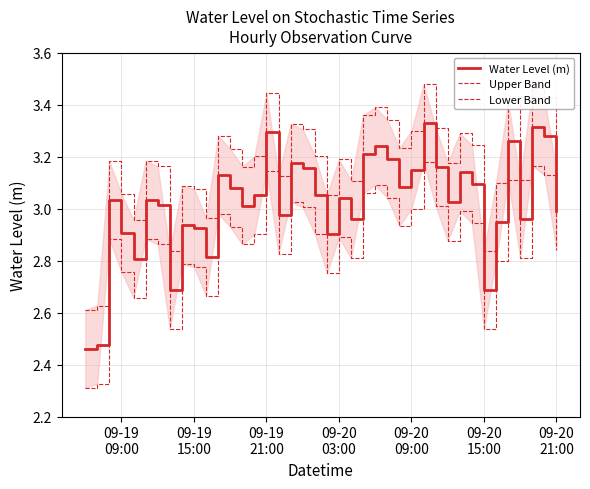

Reading left to right, extract all data points from this chart.

Water Level (m): 2.5	2.5	3.0	2.9	2.8	3.0	3.0	2.7	2.9	2.9	2.8	3.1	3.1	3.0	3.1	3.3	3.0	3.2	3.2	3.1	2.9	3.0	3.0	3.2	3.2	3.2	3.1	3.1	3.3	3.2	3.0	3.1	3.1	2.7	2.9	3.3	3.0	3.3	3.3	3.0
Upper Band: 2.6	2.6	3.2	3.1	3.0	3.2	3.2	2.8	3.1	3.1	3.0	3.3	3.2	3.2	3.2	3.4	3.1	3.3	3.3	3.2	3.1	3.2	3.1	3.4	3.4	3.3	3.2	3.3	3.5	3.3	3.2	3.3	3.2	2.8	3.1	3.4	3.1	3.5	3.4	3.1
Lower Band: 2.3	2.3	2.9	2.8	2.7	2.9	2.9	2.5	2.8	2.8	2.7	3.0	2.9	2.9	2.9	3.1	2.8	3.0	3.0	2.9	2.8	2.9	2.8	3.1	3.1	3.0	2.9	3.0	3.2	3.0	2.9	3.0	2.9	2.5	2.8	3.1	2.8	3.2	3.1	2.8